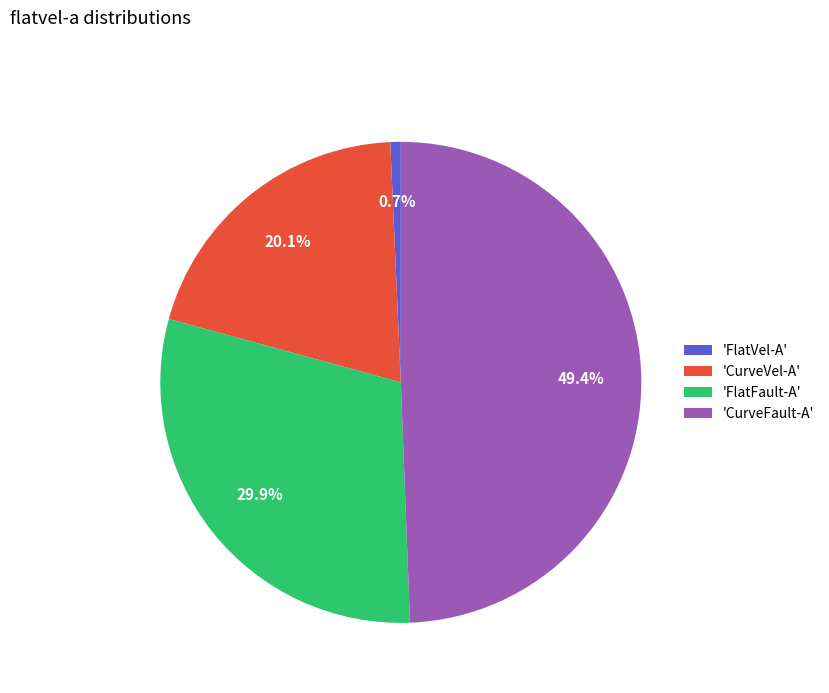

What is the largest slice in the pie chart?

'CurveFault-A'